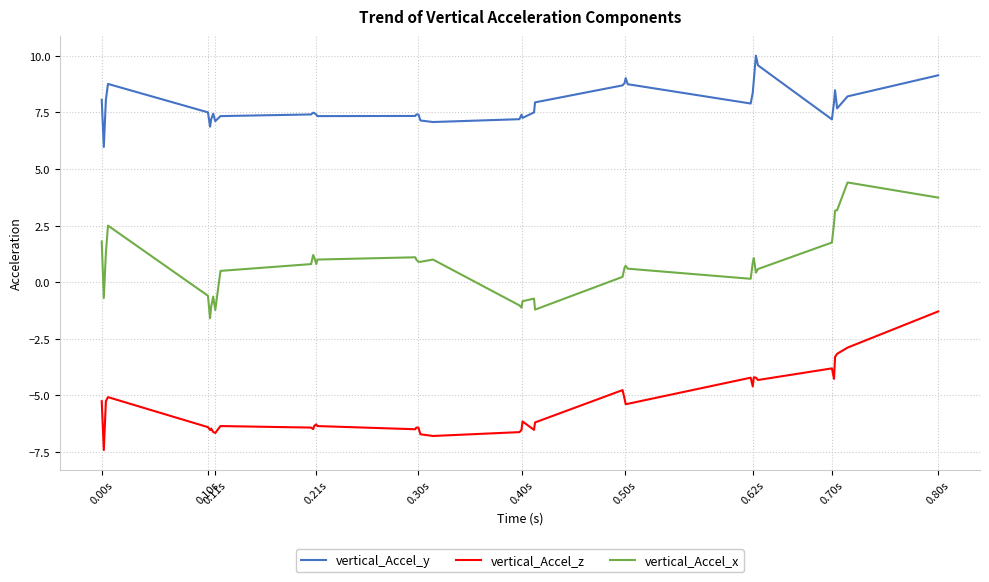

Rank the series by their maximum value, from lowest to highest.

vertical_Accel_z, vertical_Accel_x, vertical_Accel_y